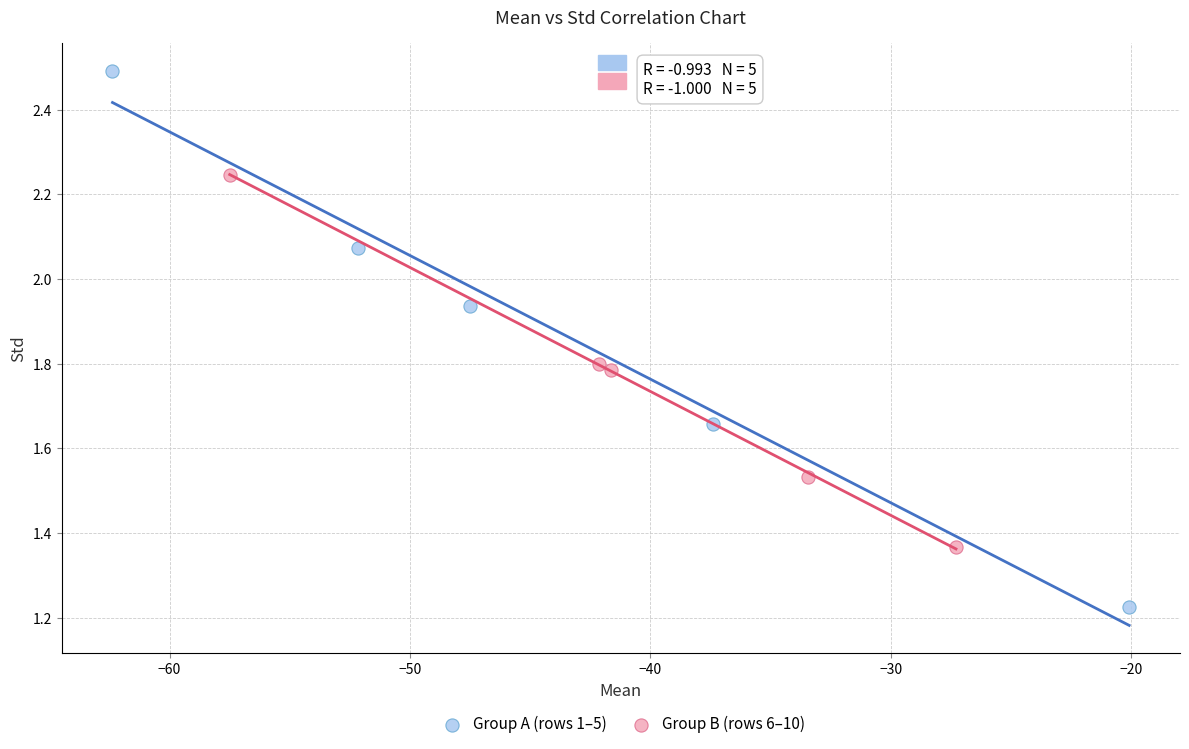

Which series has the largest Y range (max minus min)?

Group A (rows 1–5)